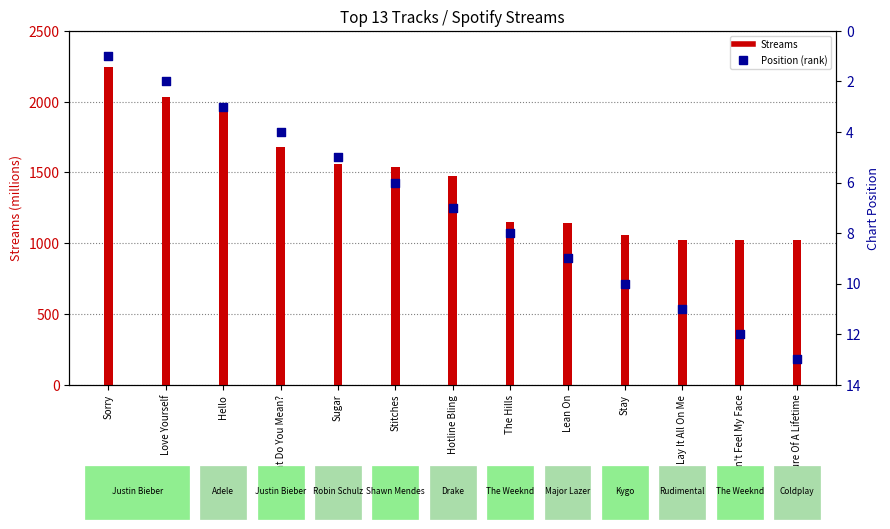

At how many categories does at least one series exceed 1594?

4